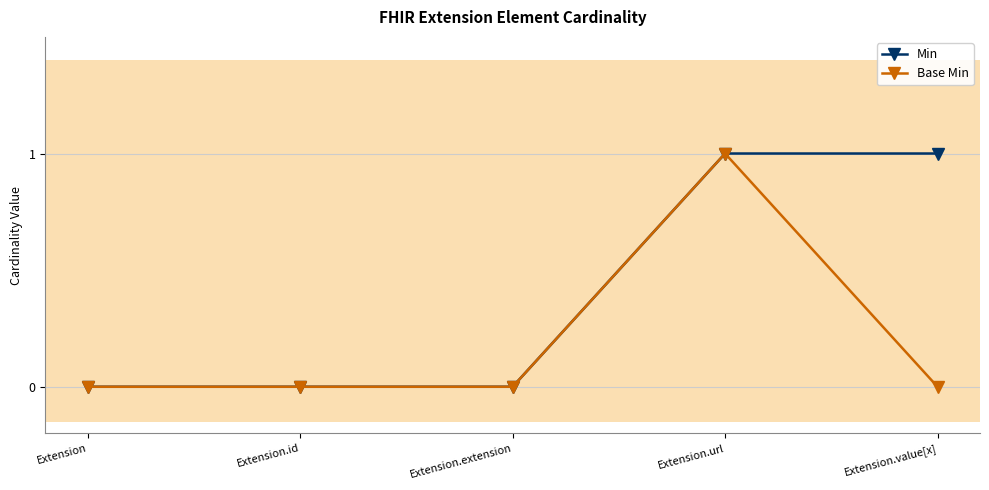

What is the total value across all series at Extension.url?

2